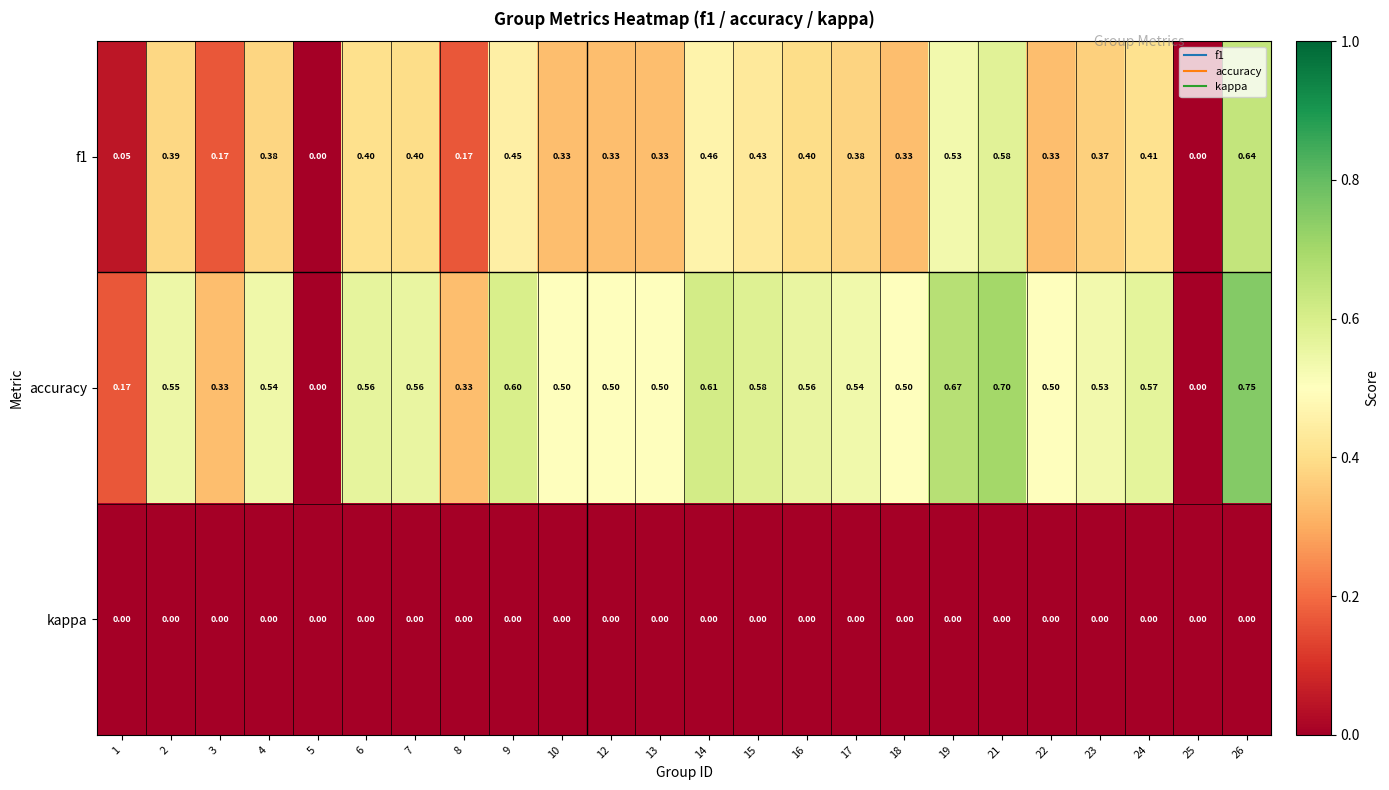

Which series has the largest range (max minus min)?

accuracy